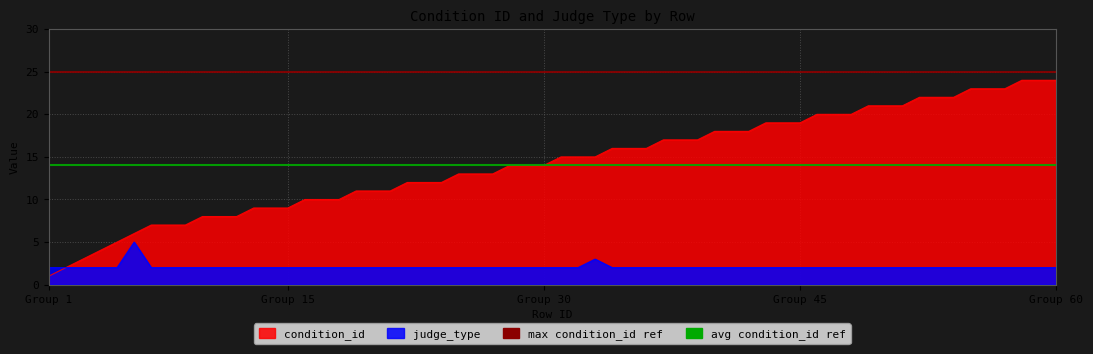

The max condition_id ref series shows 25 at Group 1. True or false?

True